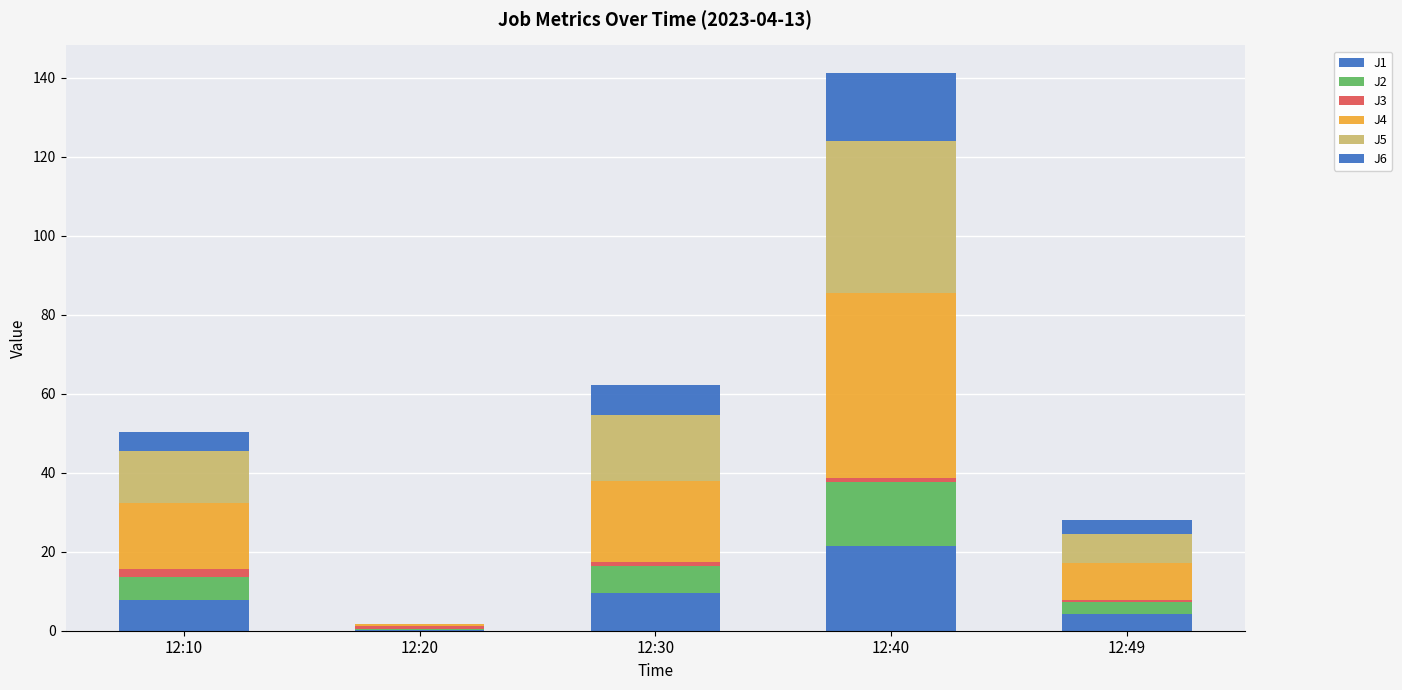

Where does the J5 series first go above 13?

12:10